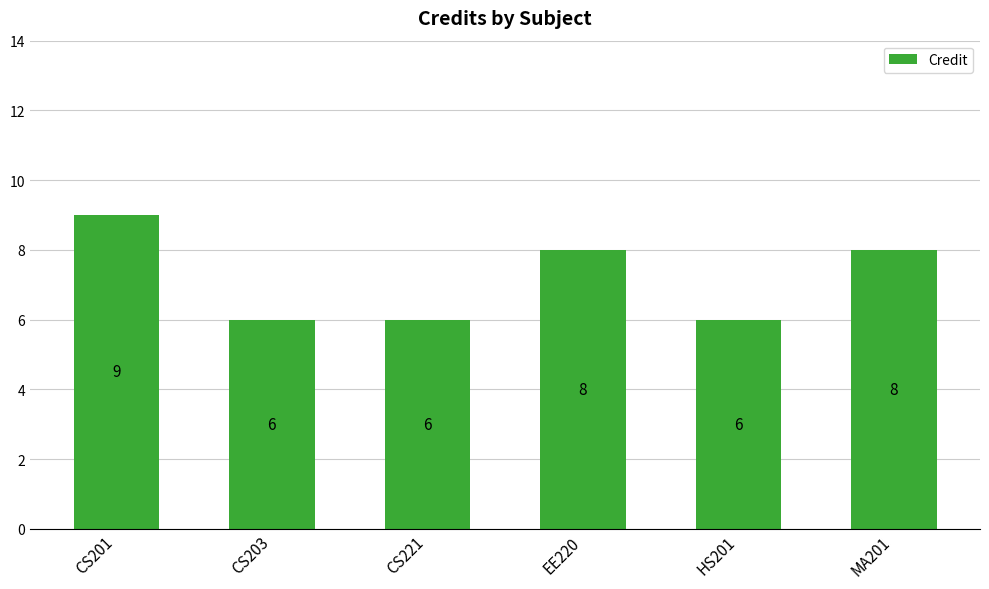

Read the value at CS201.

9